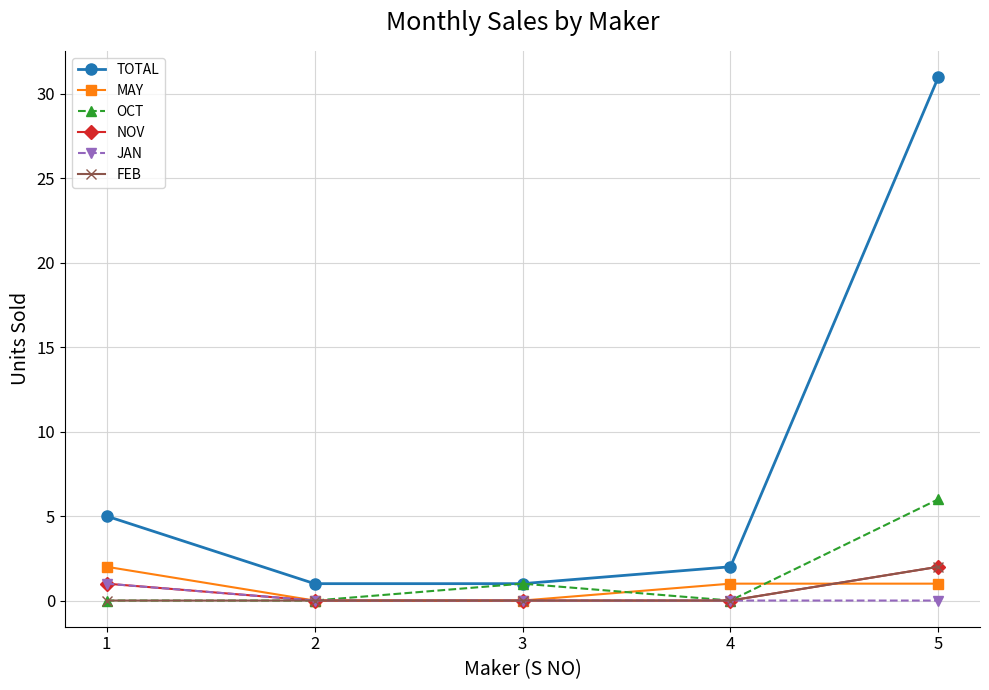

True or false: TOTAL has more than 1 points higher than both neighbors.

False